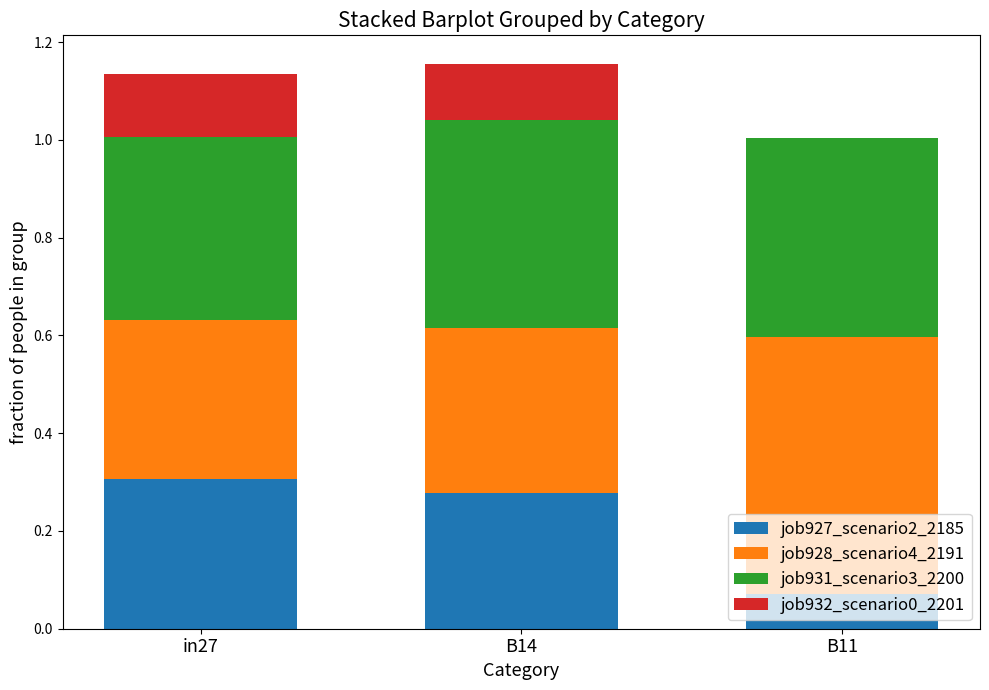

True or false: job927_scenario2_2185 has a value of 0.5 at B14.

False